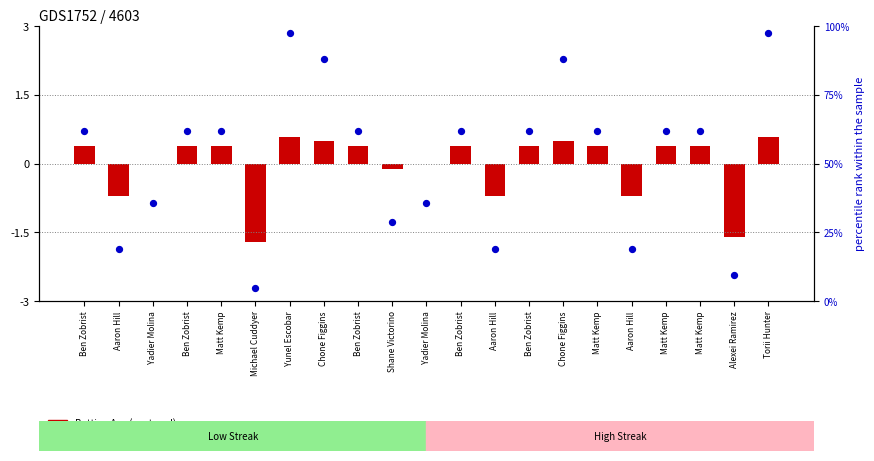

Which series has the largest Y range (max minus min)?

Percentile rank